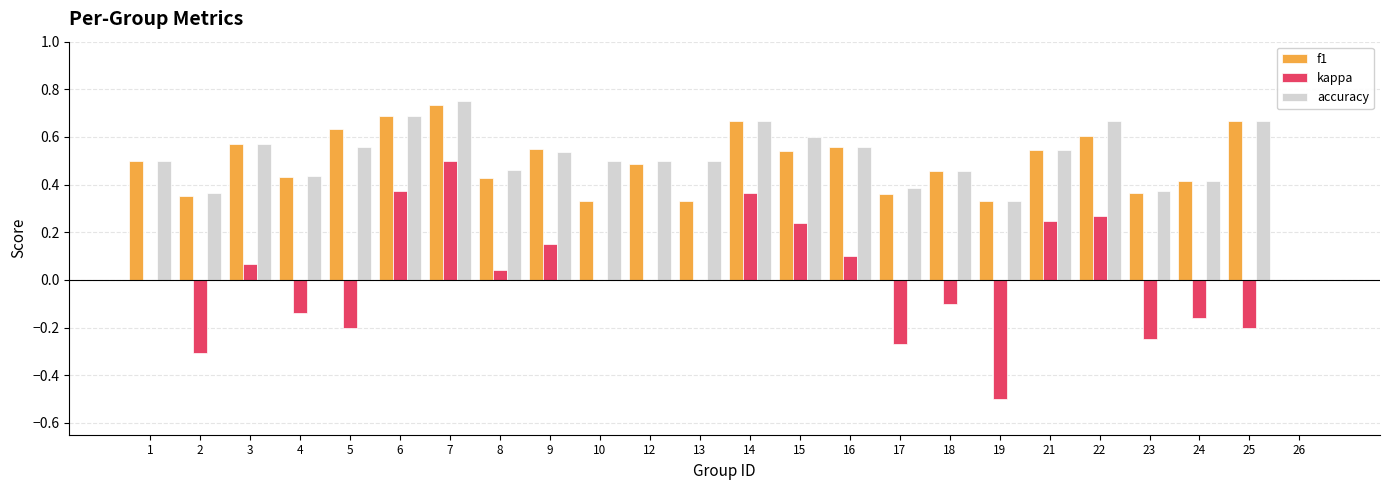

What are all the series names shown in the legend?

f1, kappa, accuracy